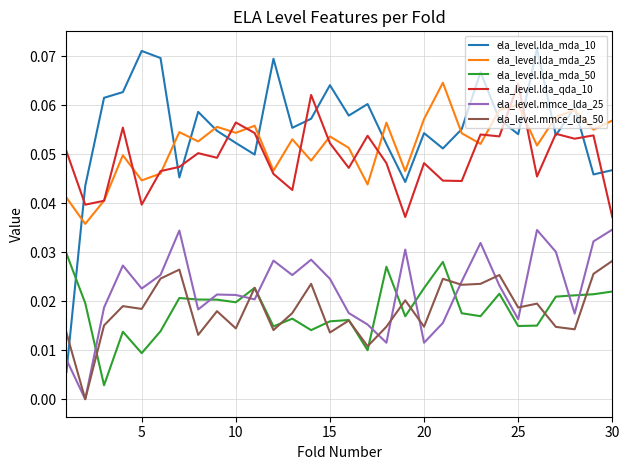

Is this an area chart (filled region under the line)?

No